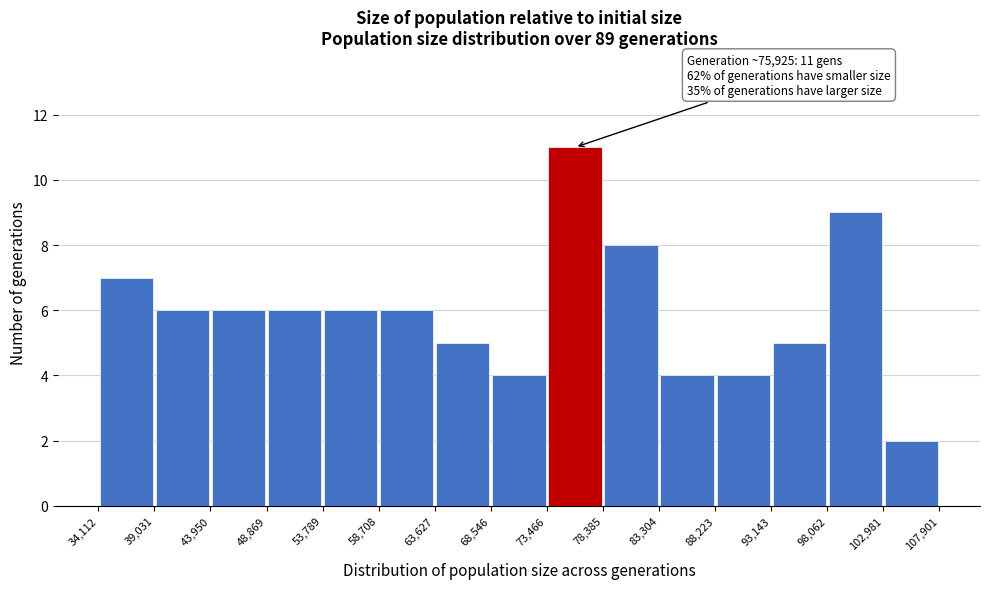

Which range on the x-axis has the tallest bar?

73,466 to 78,385